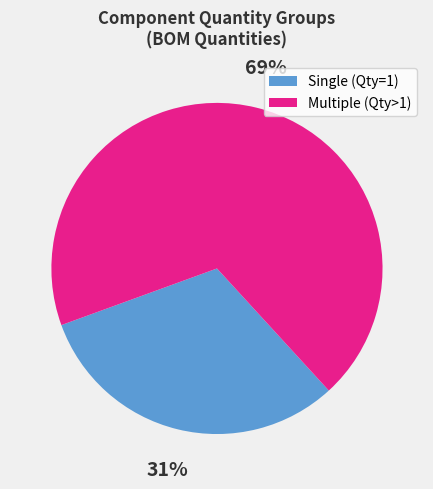

Rank the categories by value from lowest to highest.

Single (Qty=1), Multiple (Qty>1)